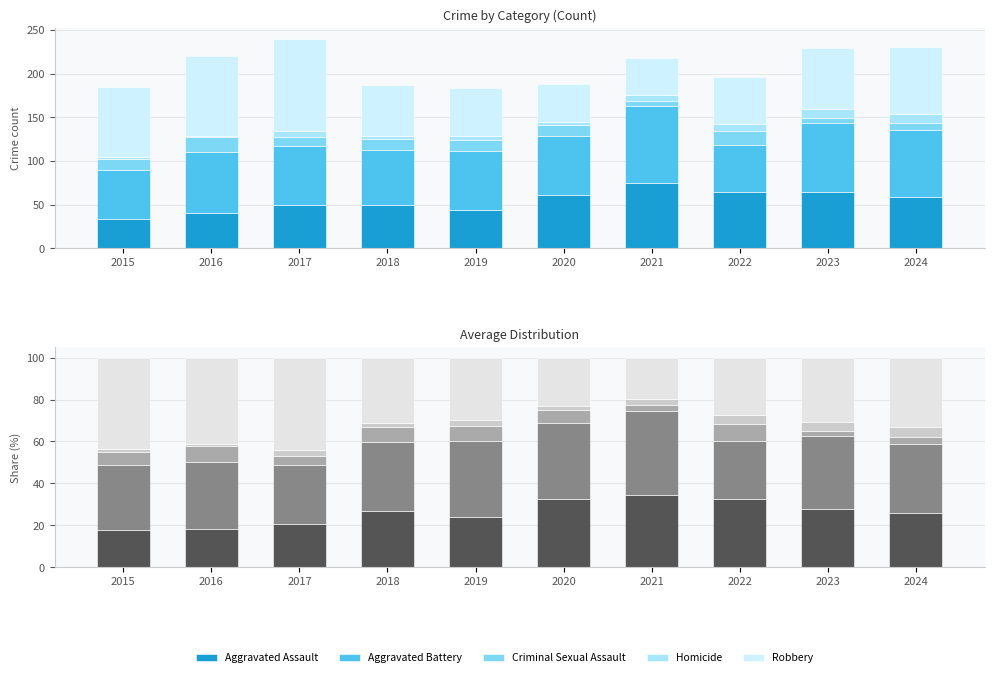

Between 2019 and 2023, which series saw the biggest shift?

Criminal Sexual Assault